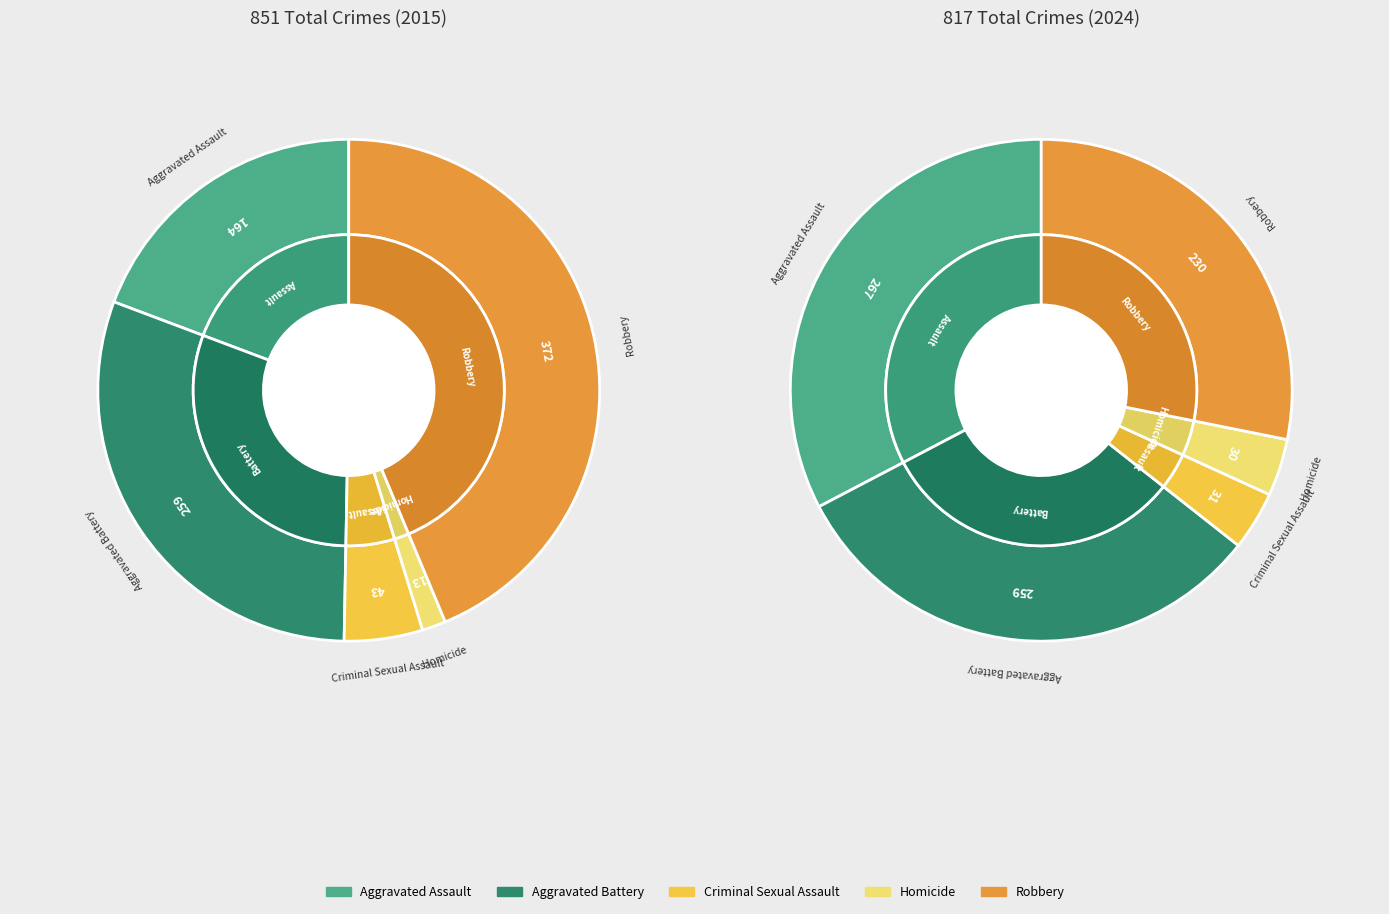

What is the difference between the highest and lowest values at 4?

142